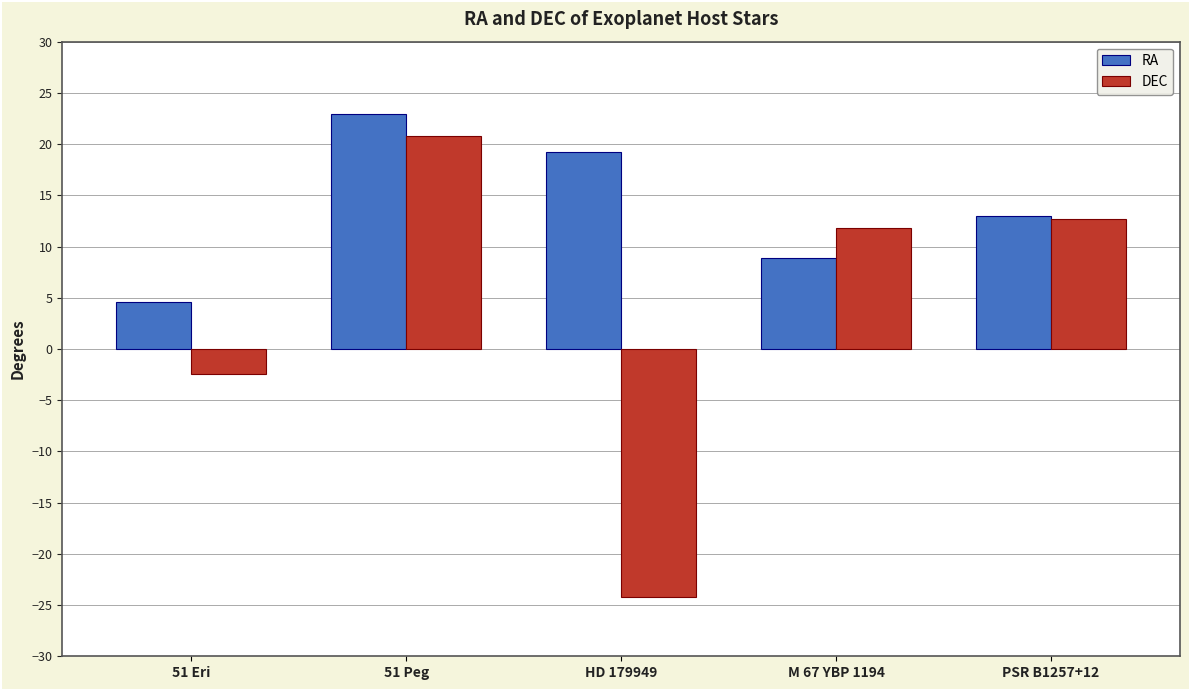

The value of DEC at PSR B1257+12 is 17.9. True or false?

False